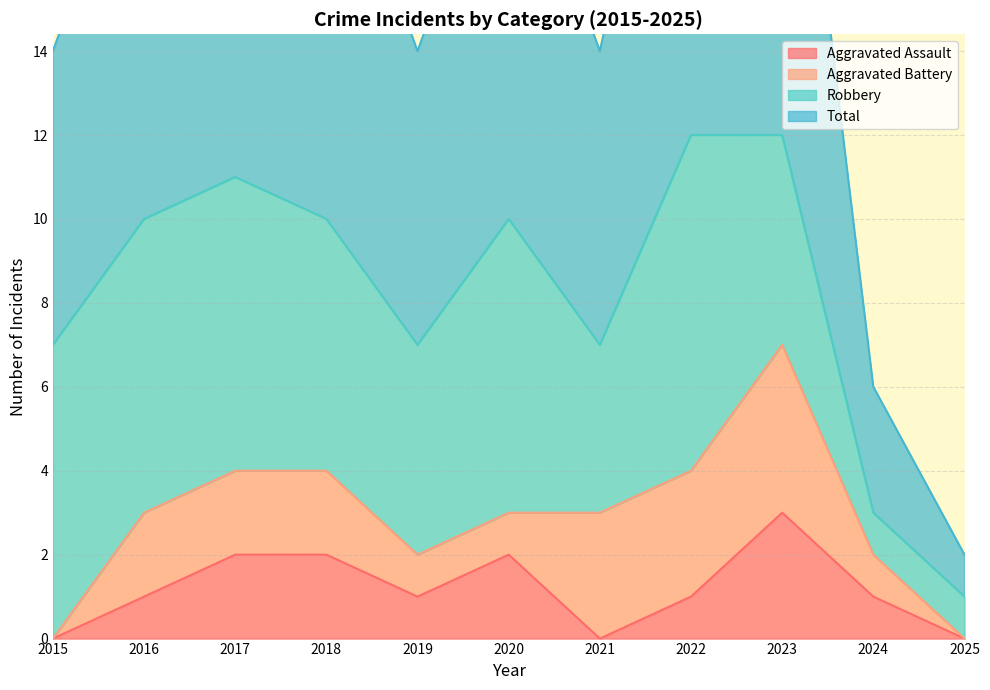

What is the sum of the Aggravated Assault values at 2015 and 2018?

2